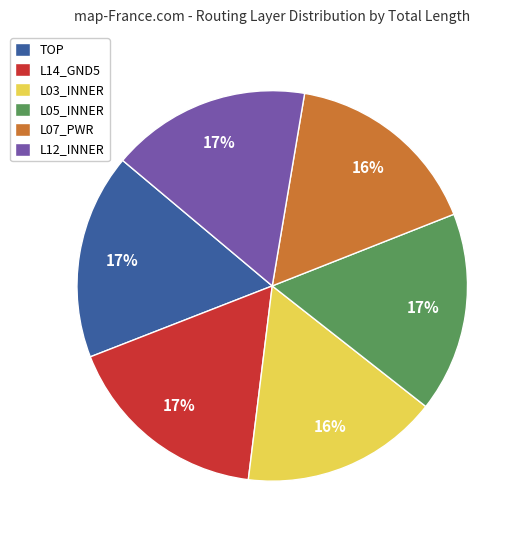

What percentage is the L03_INNER slice, to the nearest percent?

16%